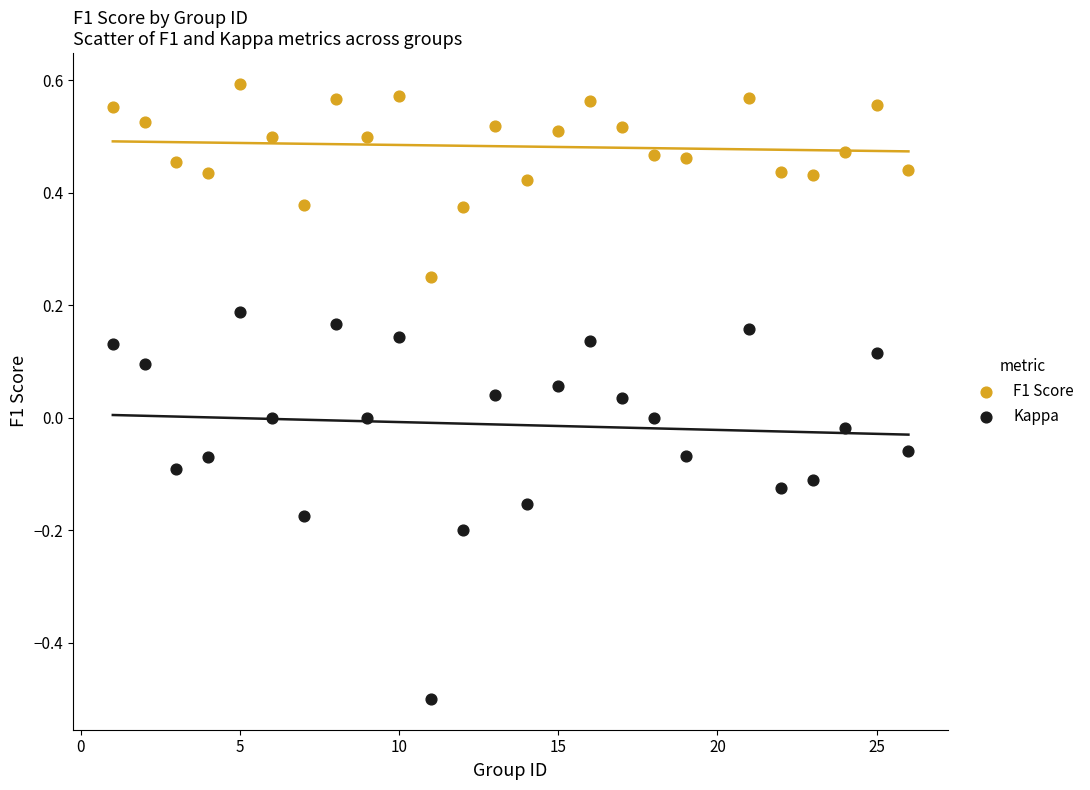

Which series has the largest Y range (max minus min)?

Kappa